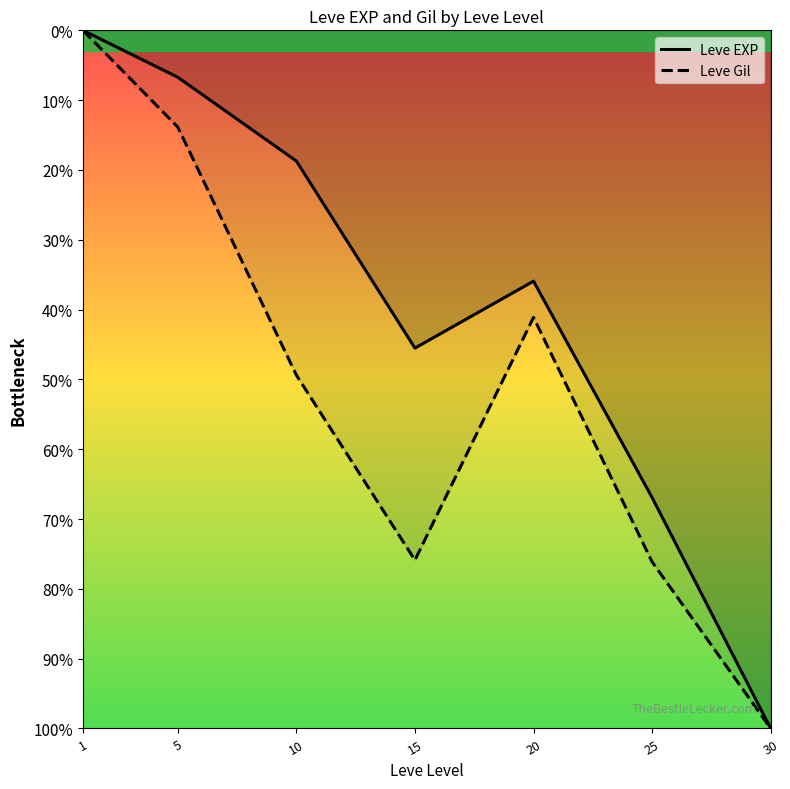

What is the sum of the Leve EXP values at 1 and 30?

100.0